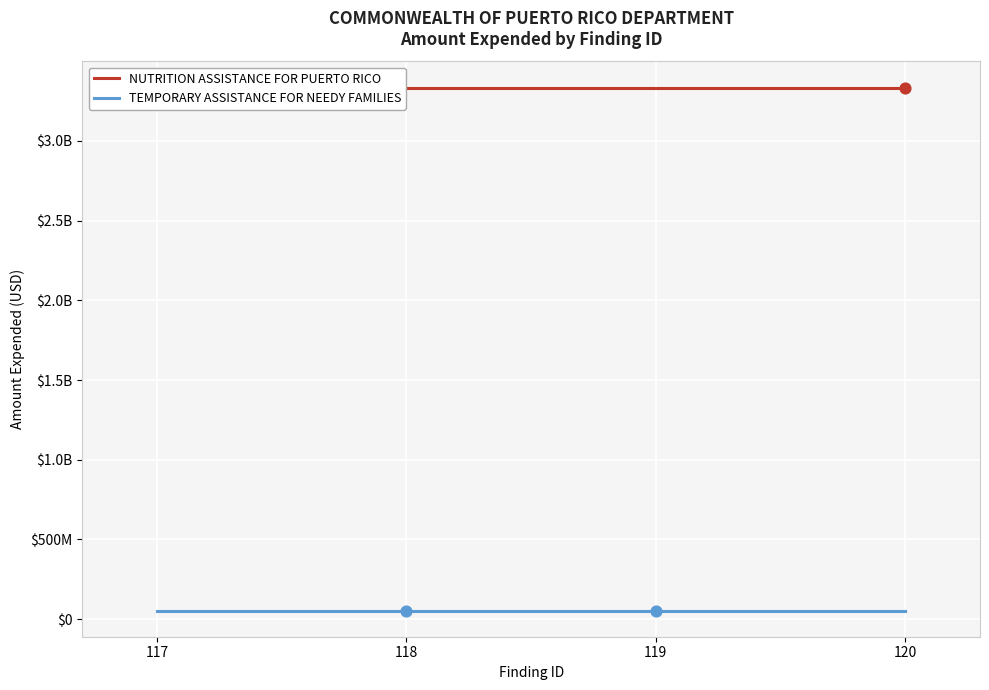

Which series has the largest Y range (max minus min)?

NUTRITION ASSISTANCE FOR PUERTO RICO